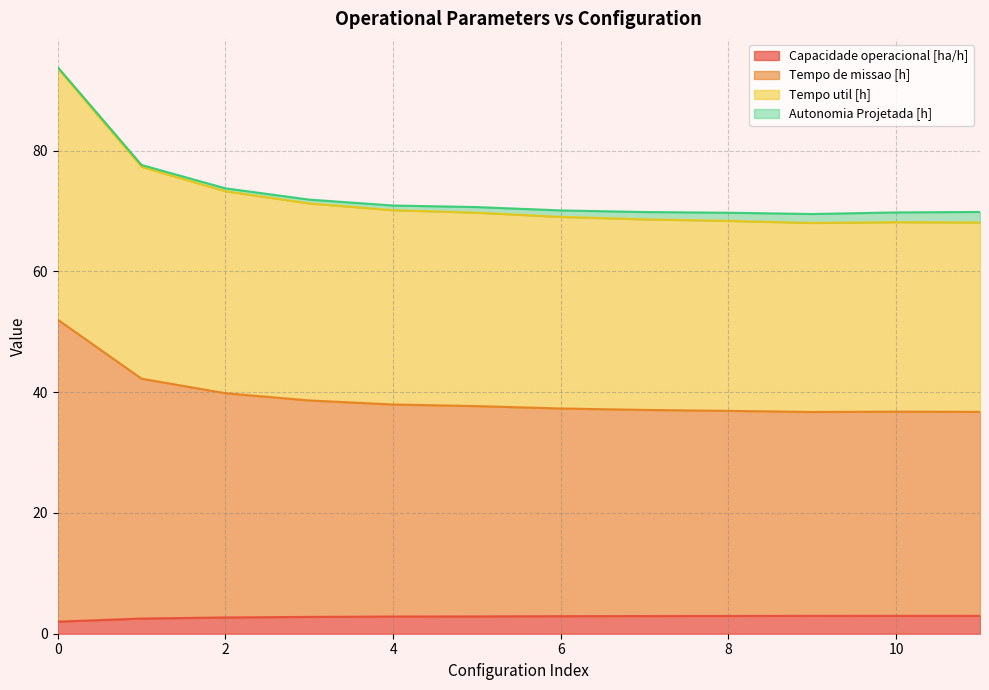

The Tempo util [h] series shows 54.3 at 3. True or false?

False